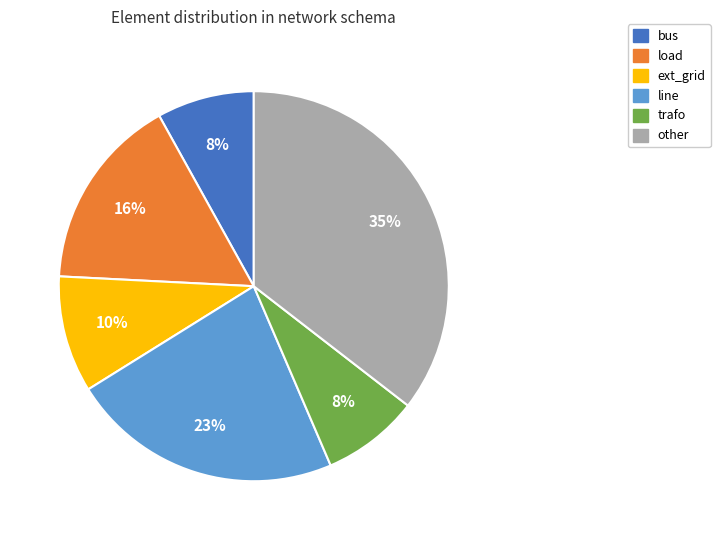

Which slice is the largest?

other